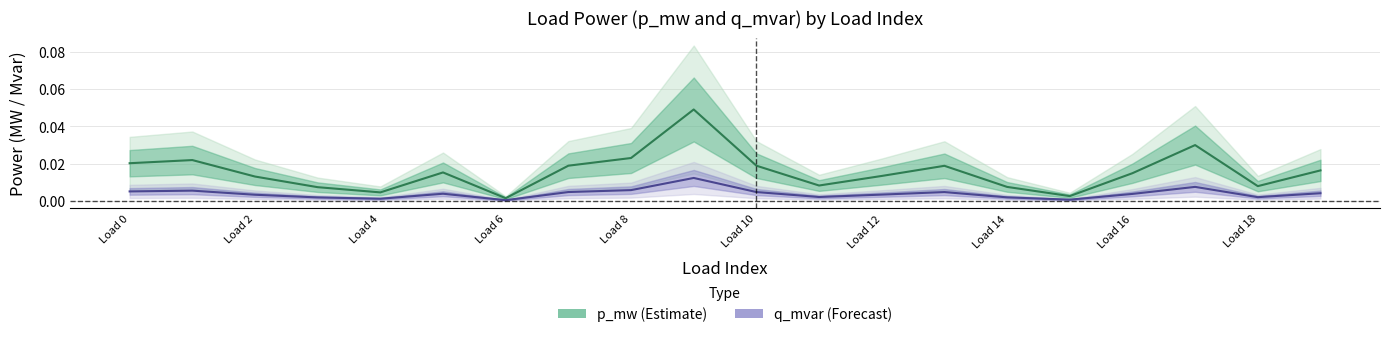

Which series changed the most between 2 and 7?

p_mw